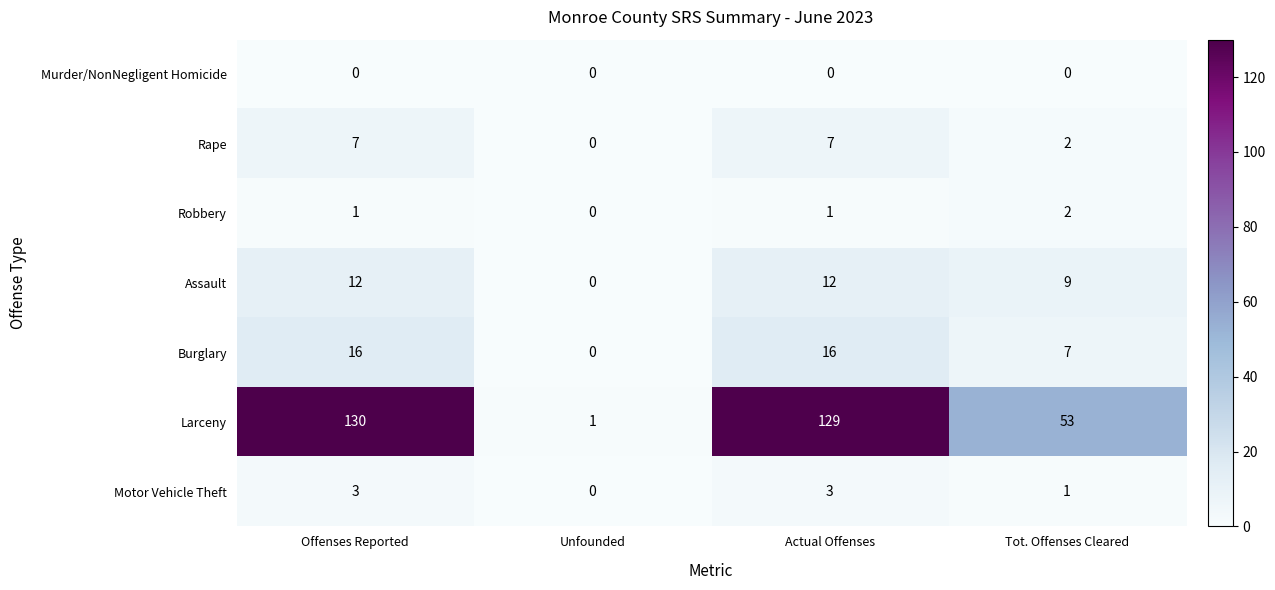

True or false: Assault has a value of 12 at Offenses Reported.

True